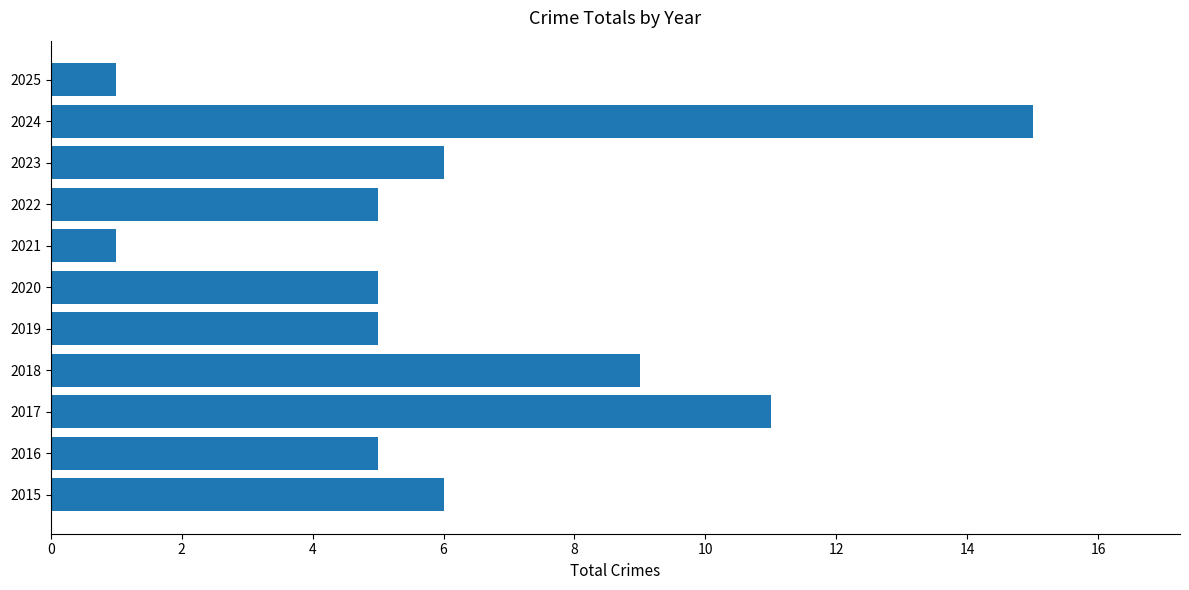

How many series are shown in this chart?

1